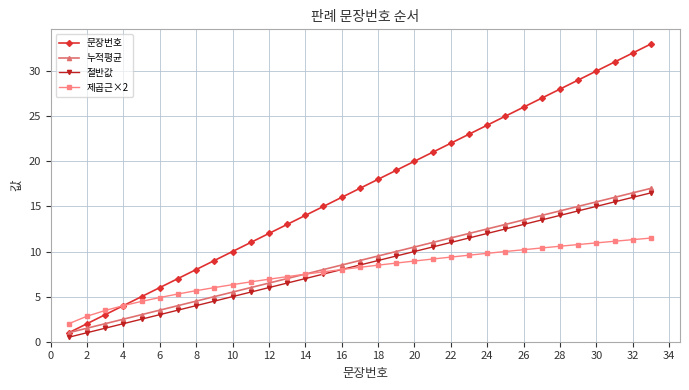

What are all the series names shown in the legend?

문장번호, 누적평균, 절반값, 제곱근×2